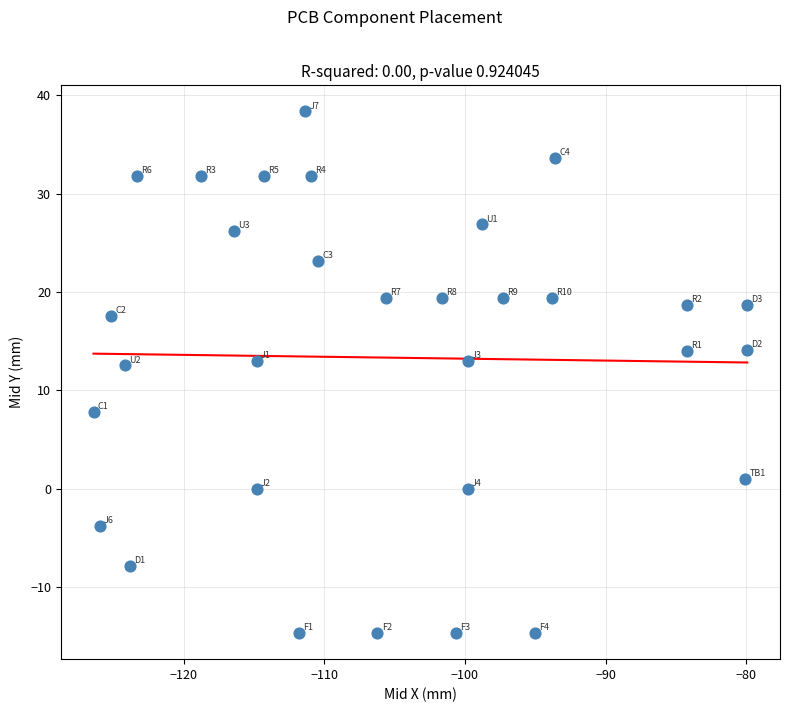

What is the range of X values (max minus min)?

46.5